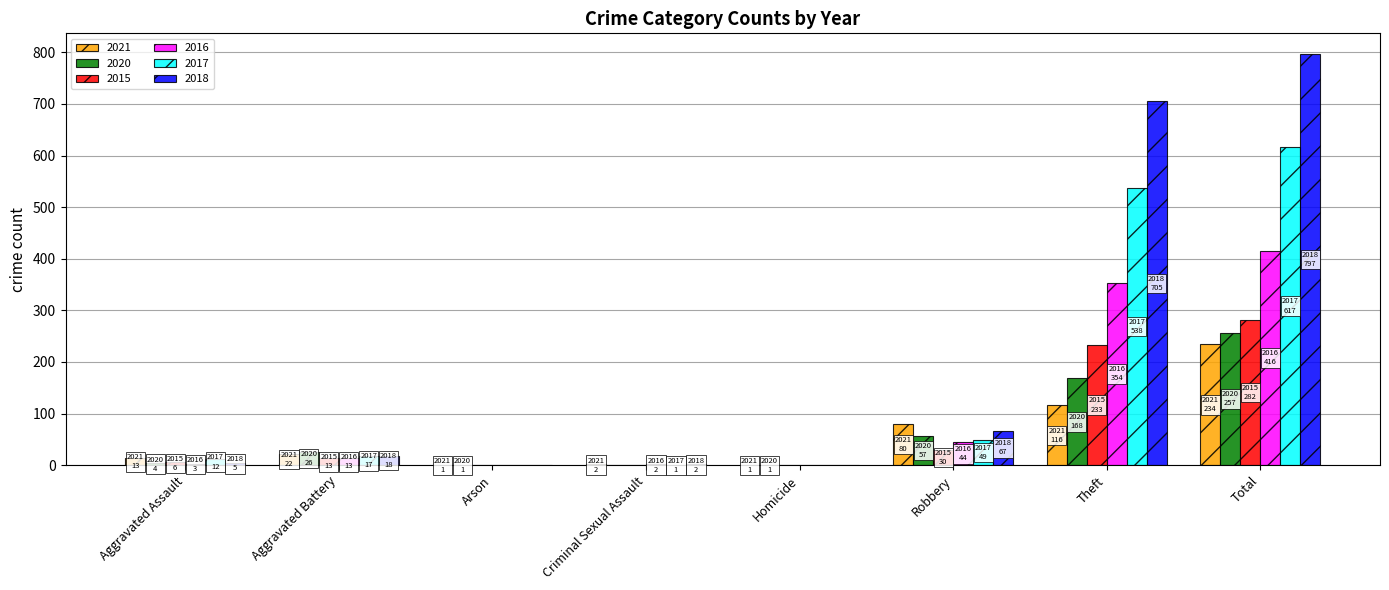

What is the sum of all 2020 values?

514